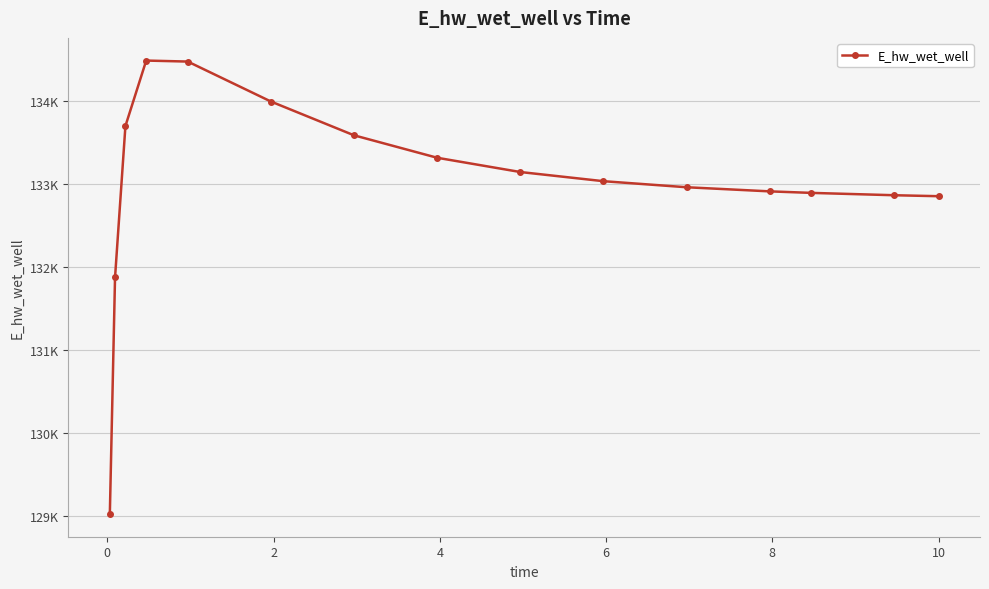

Is this an area chart (filled region under the line)?

No